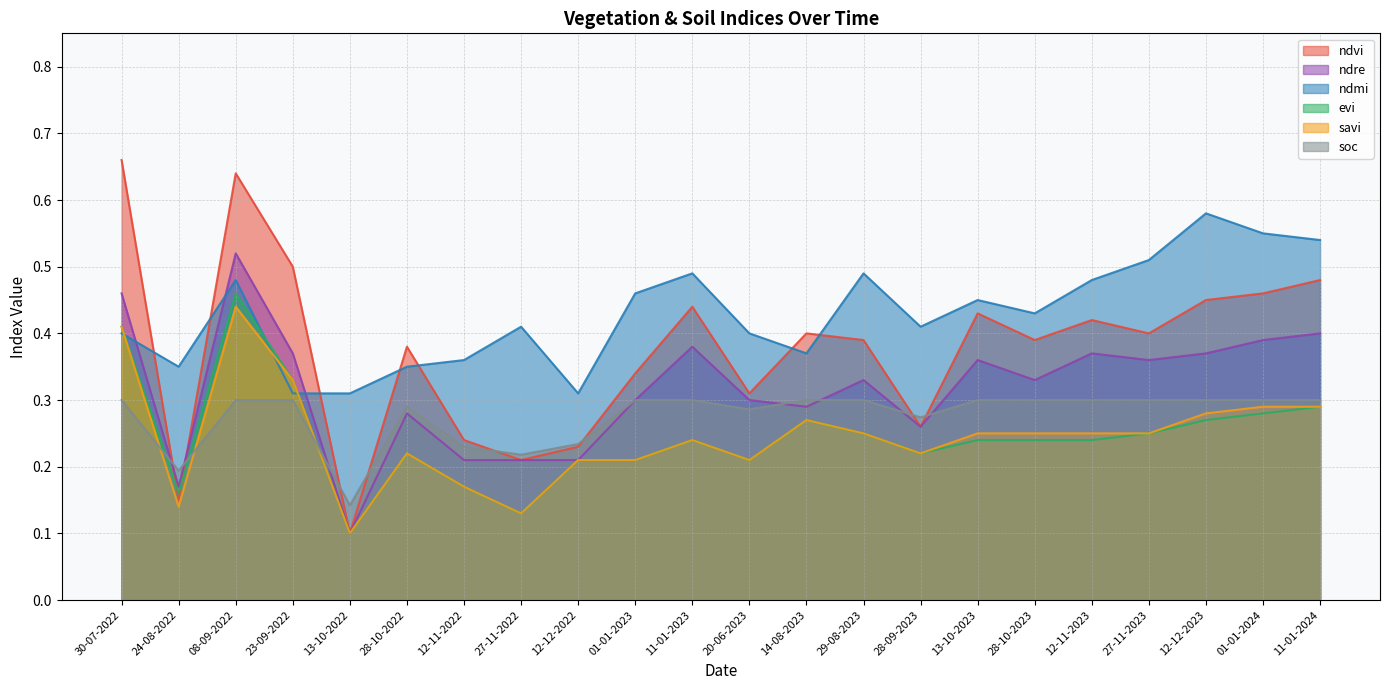

After their last crossing, which series has the higher values: soc or ndre?

ndre